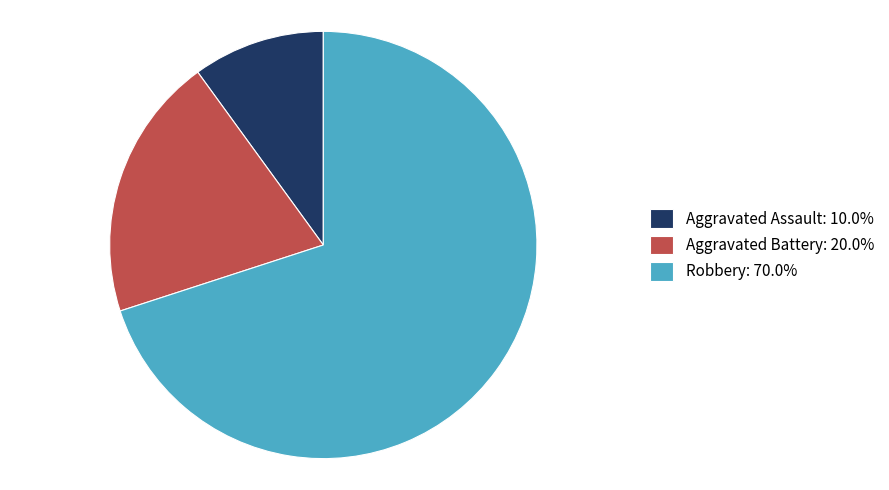

Do Aggravated Battery: 20.0% and Robbery: 70.0% together represent more than half of the pie?

Yes